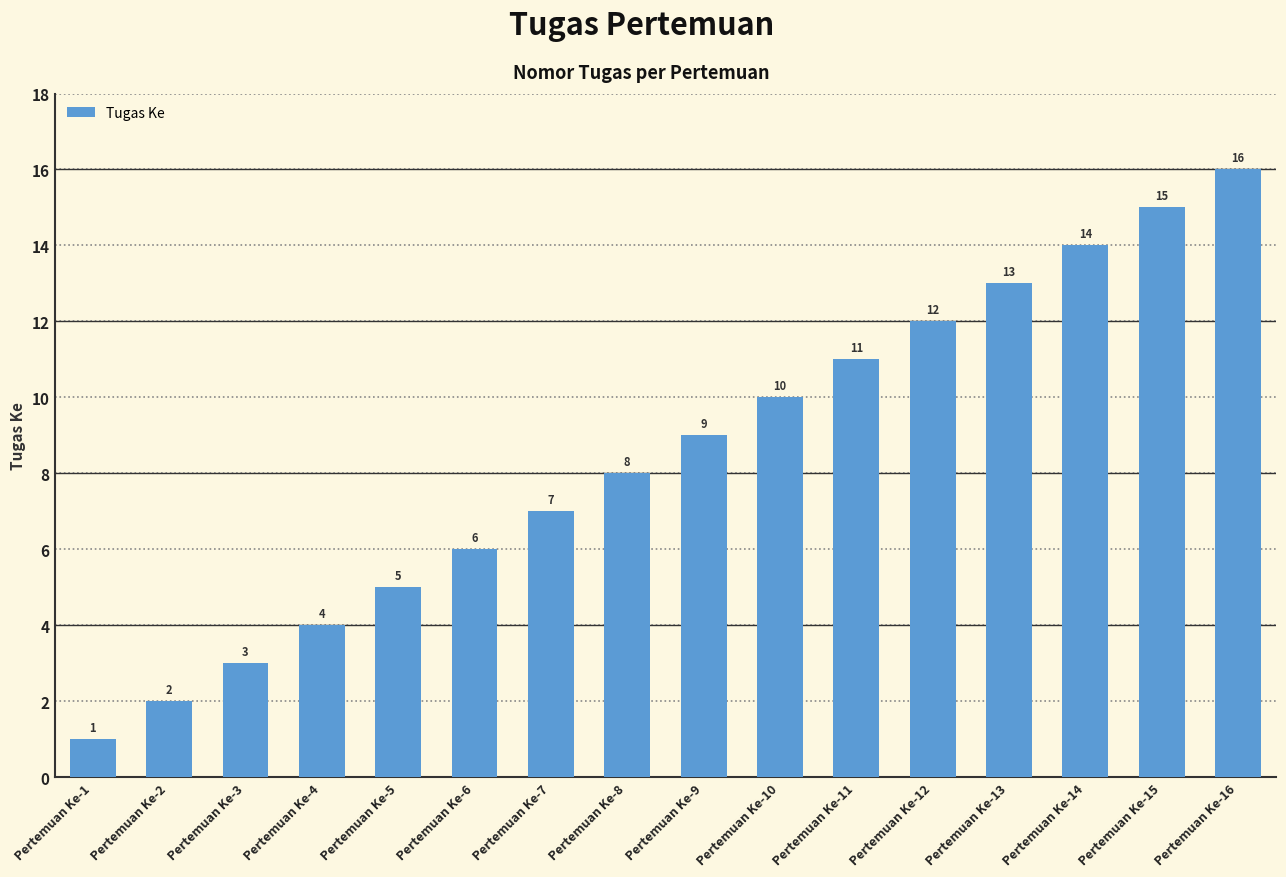

What is the value of the 14th bar from the left?

14